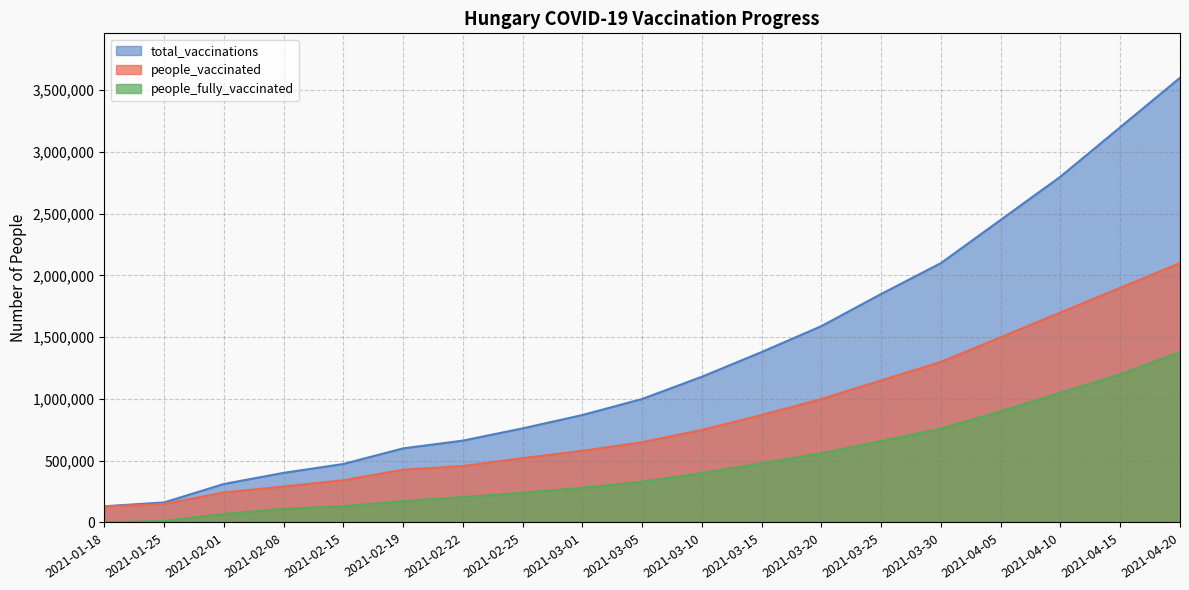

Rank the series at 2021-03-25 from highest to lowest value.

total_vaccinations, people_vaccinated, people_fully_vaccinated